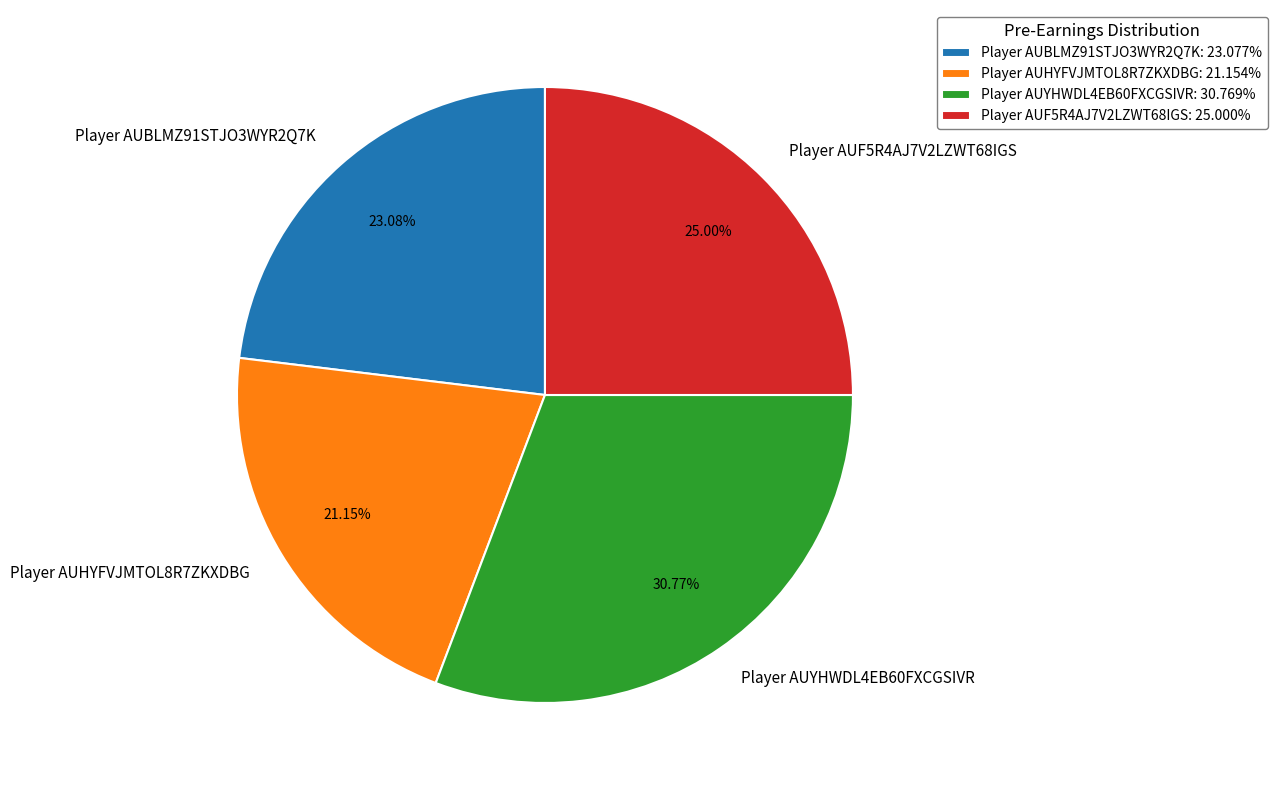

To the nearest percent, what is the average slice percentage?

25%